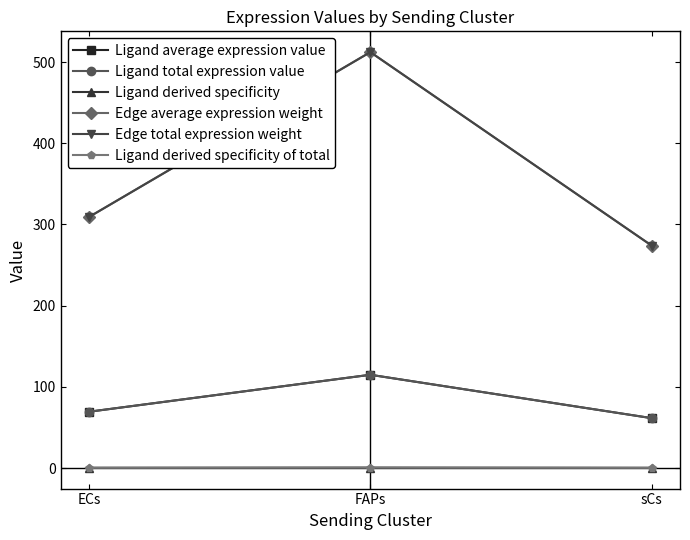

Which category has the lowest value in the Edge average expression weight series?

sCs